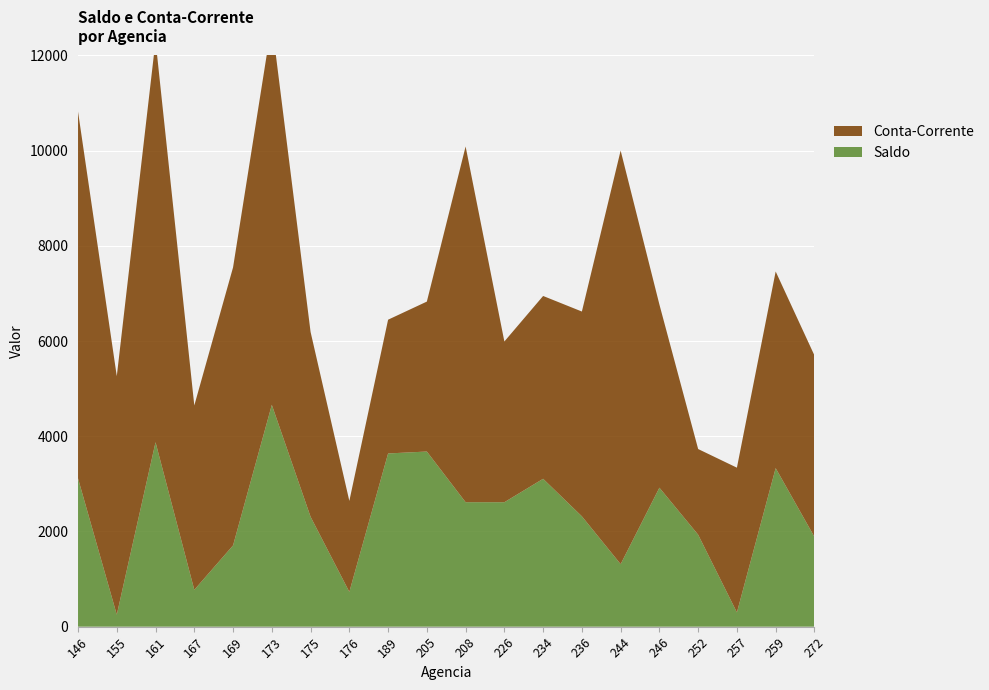

Reading right to left, extract all data points from this chart.

Saldo: 272=1887.4	259=3331.2	257=300.3	252=1932.1	246=2919.8	244=1314.1	236=2318.9	234=3106.9	226=2614.6	208=2615.2	205=3679.8	189=3639.2	176=731.2	175=2309.3	173=4660.7	169=1707.5	167=774.5	161=3874.9	155=252.3	146=3115.3
Conta-Corrente: 272=3812.0	259=4131.0	257=3040.0	252=1800.0	246=3849.0	244=8688.0	236=4302.0	234=3841.0	226=3377.0	208=7473.0	205=3150.0	189=2810.0	176=1911.0	175=3883.0	173=8027.0	169=5841.0	167=3873.0	161=8439.0	155=5010.0	146=7706.0